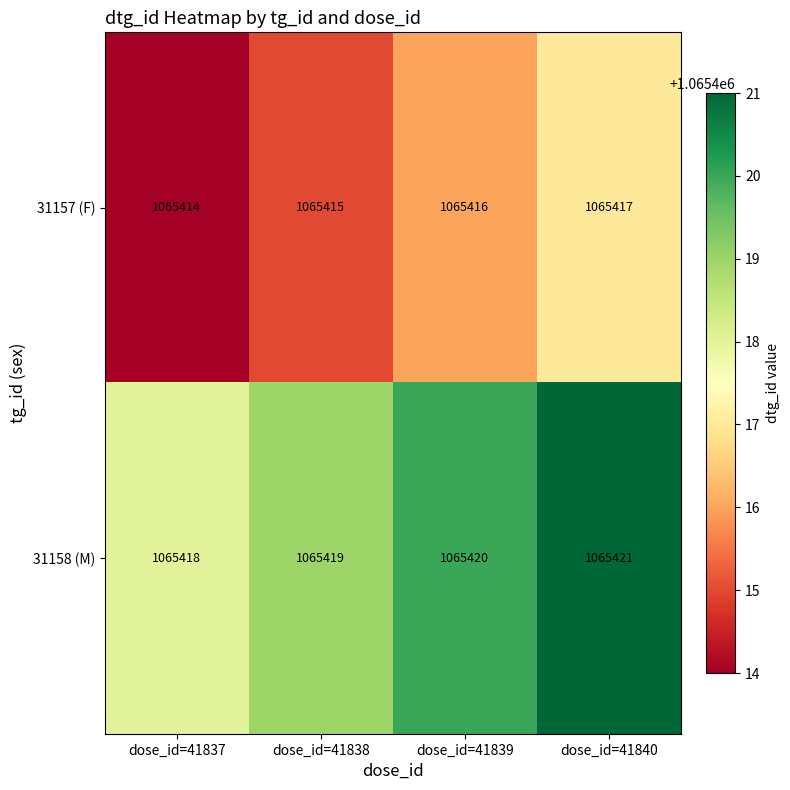

What value does the 31158 (M) series have at dose_id=41839?

1065420